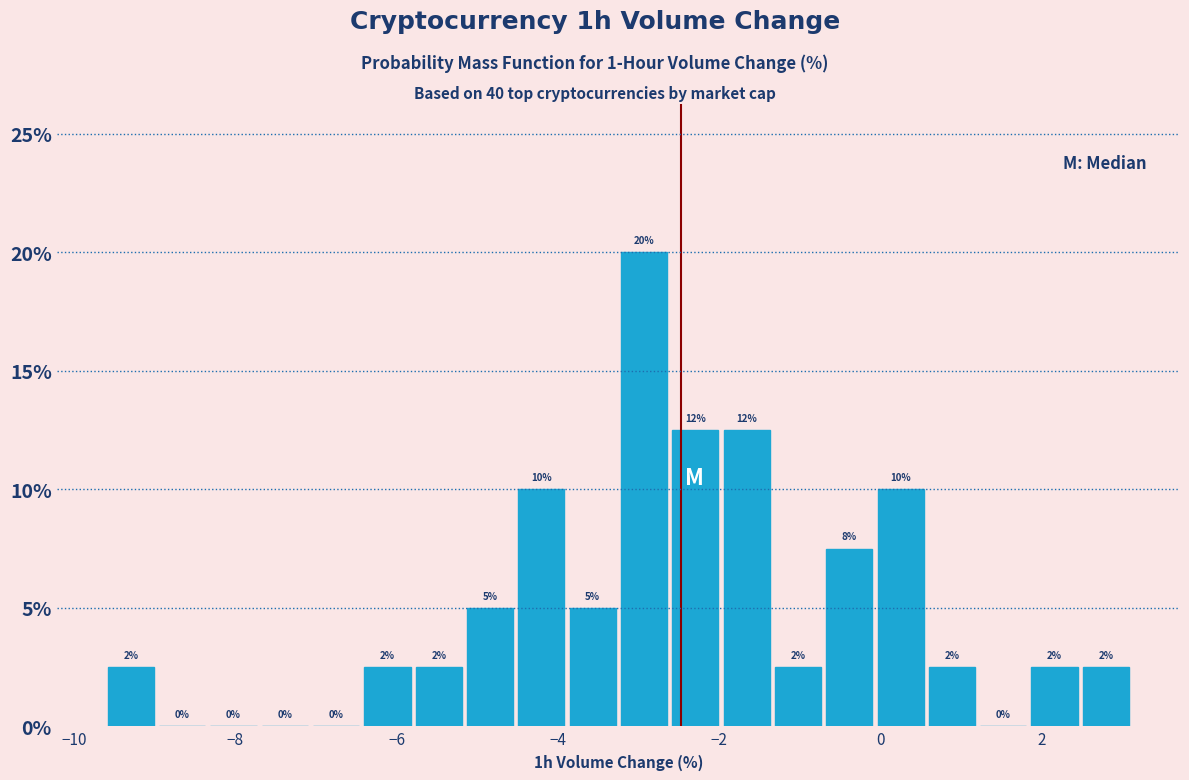

Read against the x-axis, roughly where is the centre of the tallest bar?

-3.0